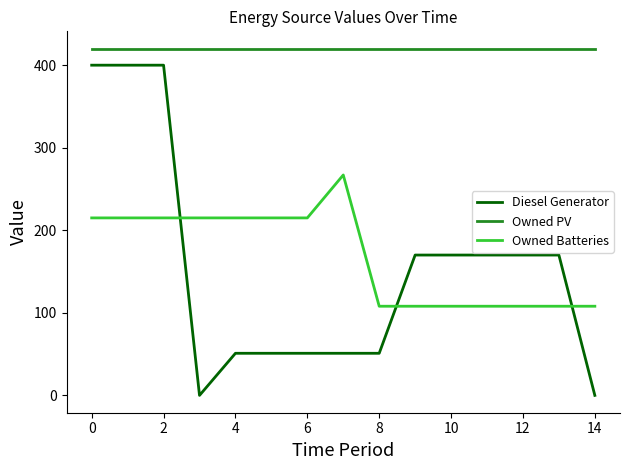

Which series has the largest total across all categories?

Owned PV